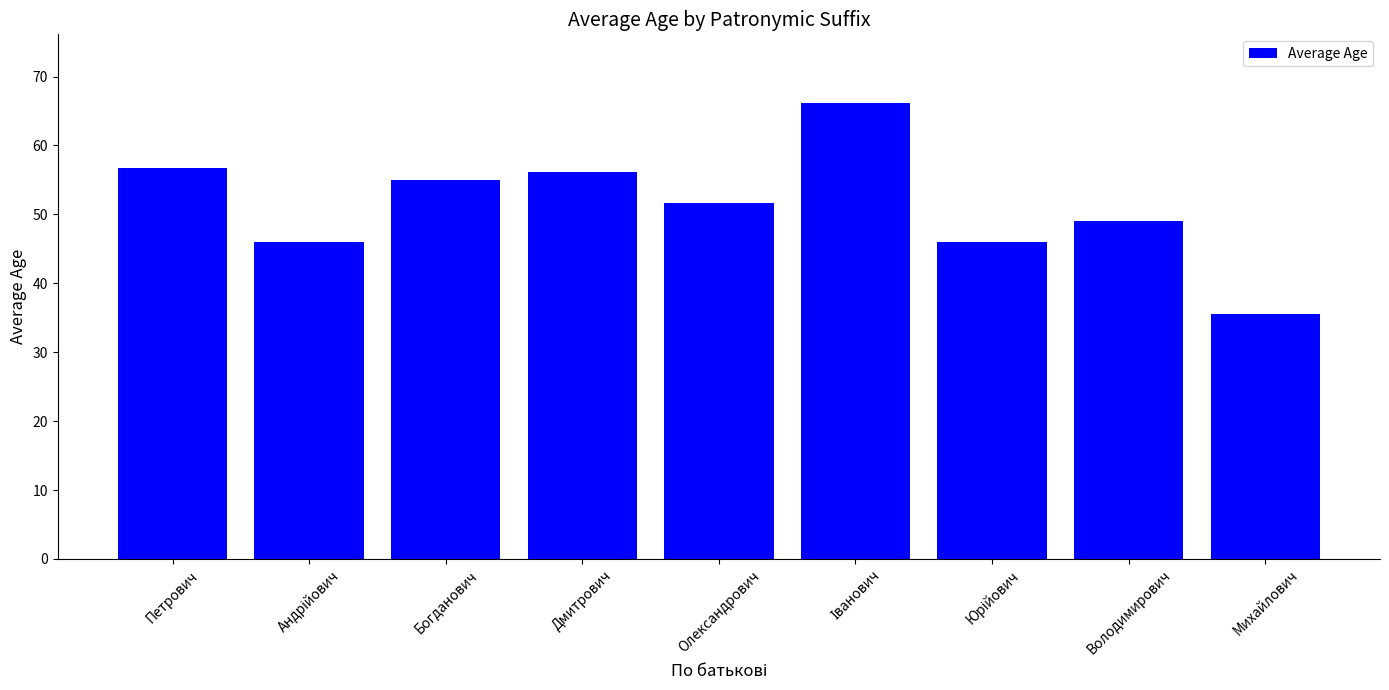

At which category does the chart reach its minimum across all series?

Михайлович